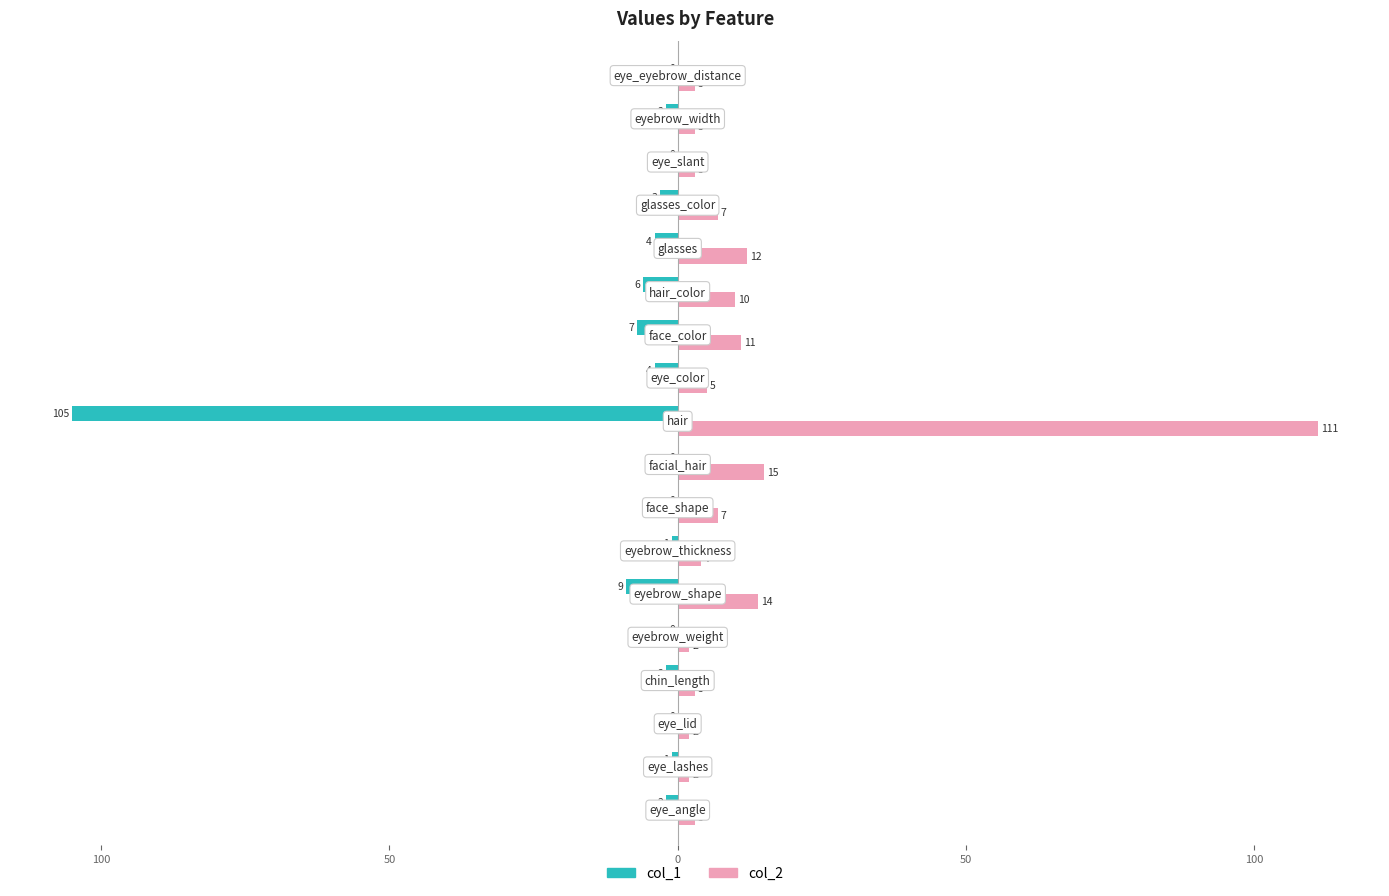

What are all the series names shown in the legend?

col_1, col_2